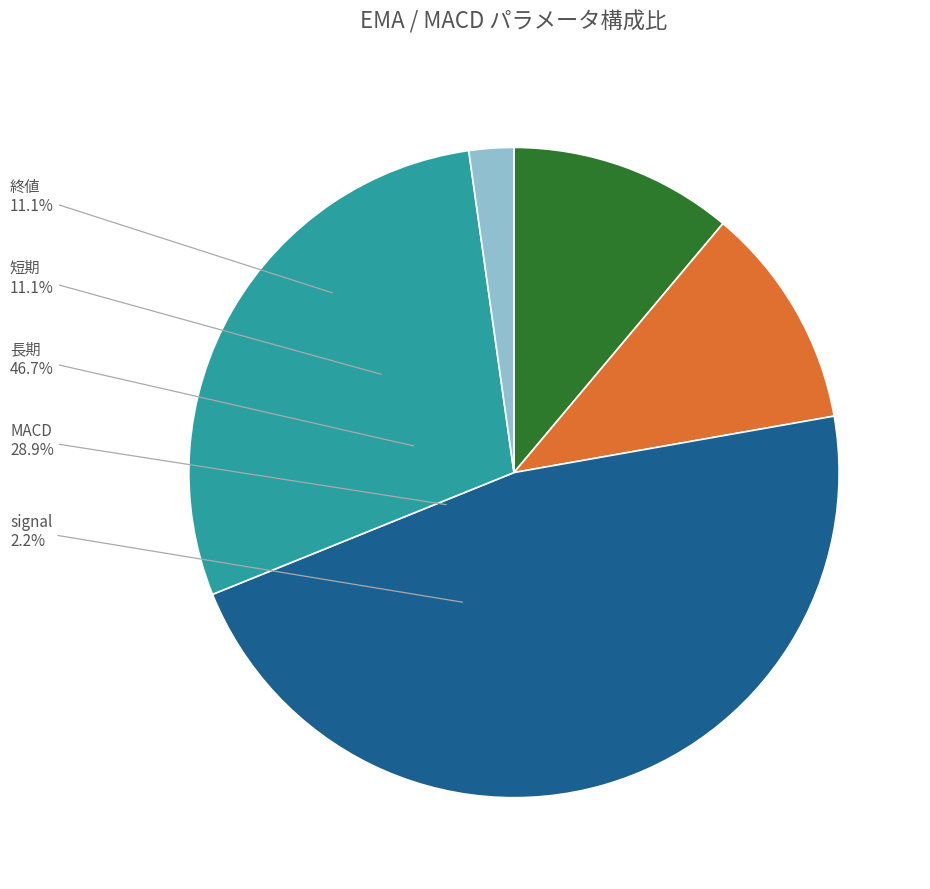

Count the number of slices in the pie.

5